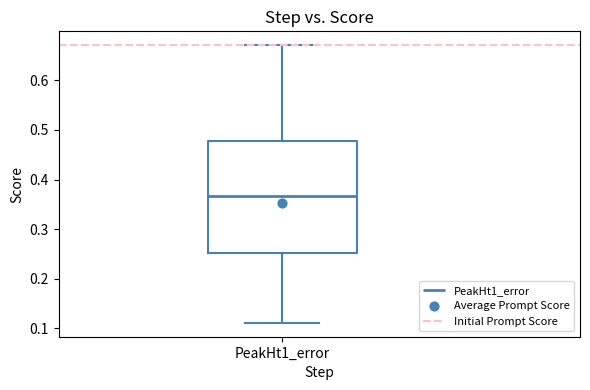

Read this box plot against the y-axis: the position of the median line, the range covered by the box, and the ends of both whiskers. The values are not printed on the chart, so give them approximately, as read against the axis.

median 0.37, box 0.25 to 0.48, whiskers 0.11 to 0.67